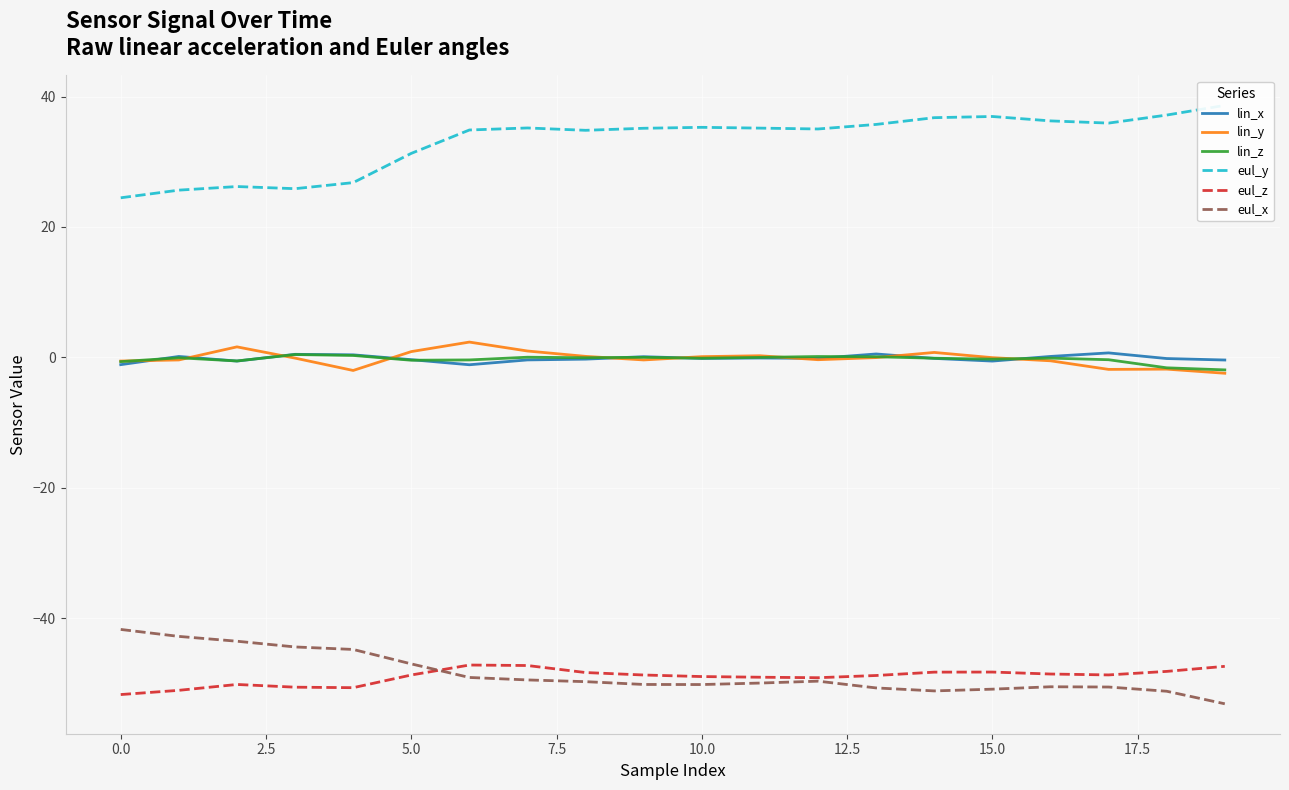

What is the difference between the second highest and second lowest values in the lin_x series?

1.6